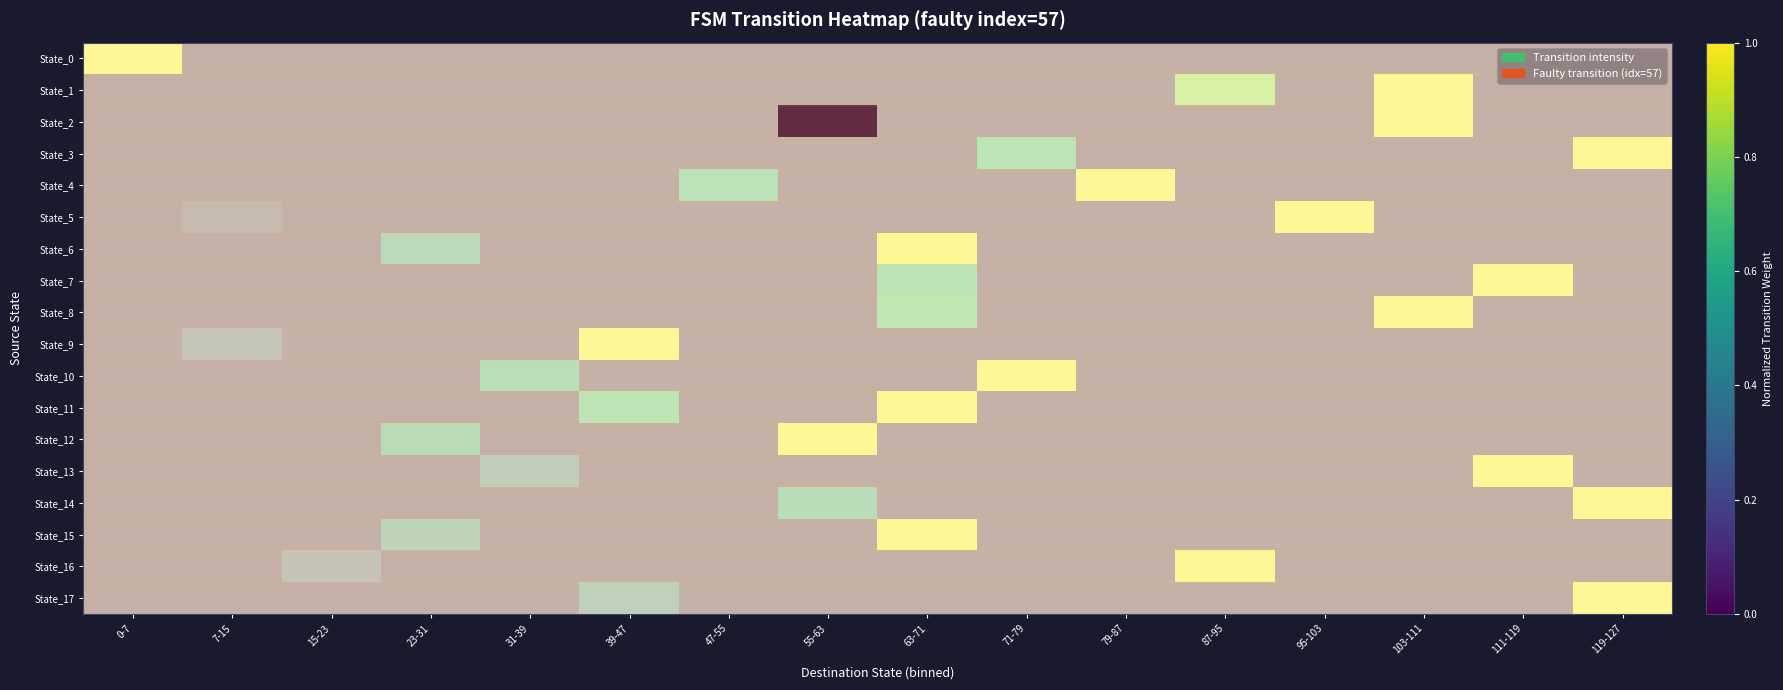

List the labels in order of State_4 value, smallest first.

0-7, 7-15, 15-23, 23-31, 31-39, 39-47, 47-55, 55-63, 63-71, 71-79, 79-87, 87-95, 95-103, 103-111, 111-119, 119-127